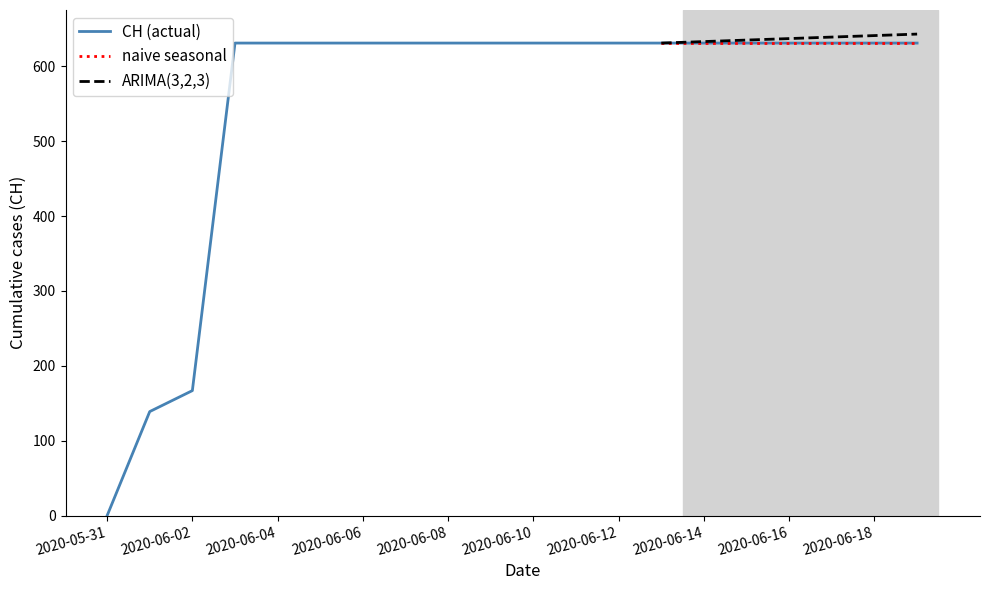

At which label is CH (actual) closest to 315?

2020-06-02